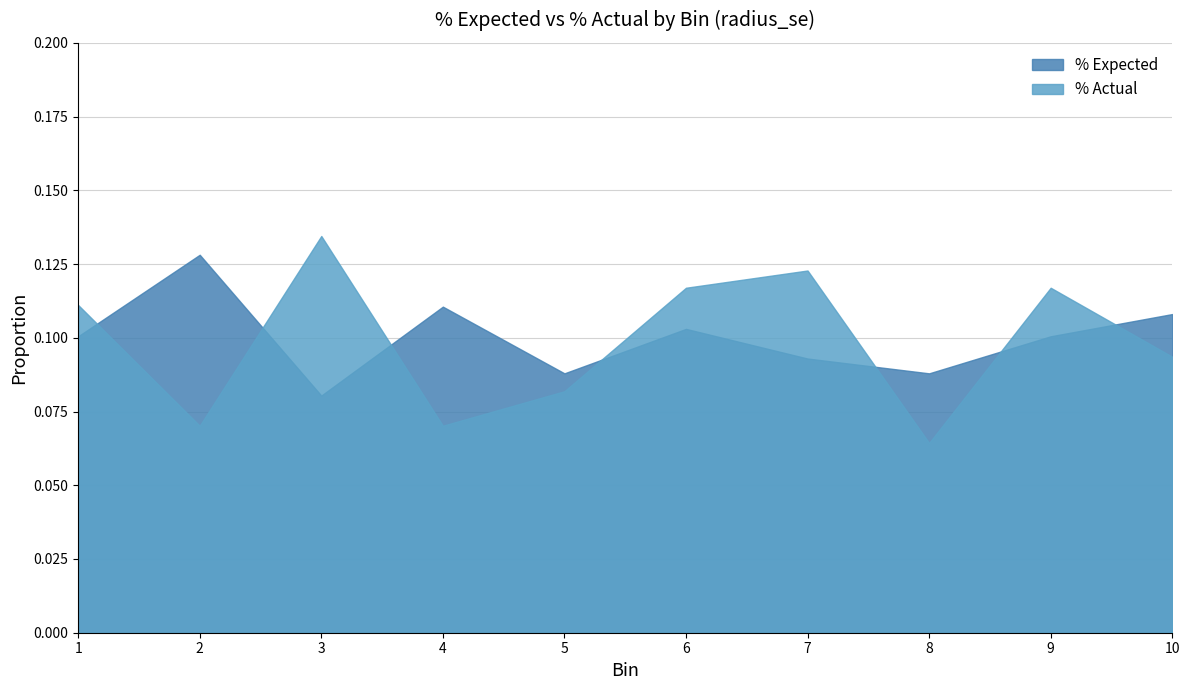

List the series in order of their overall mean, lowest first.

% Actual, % Expected